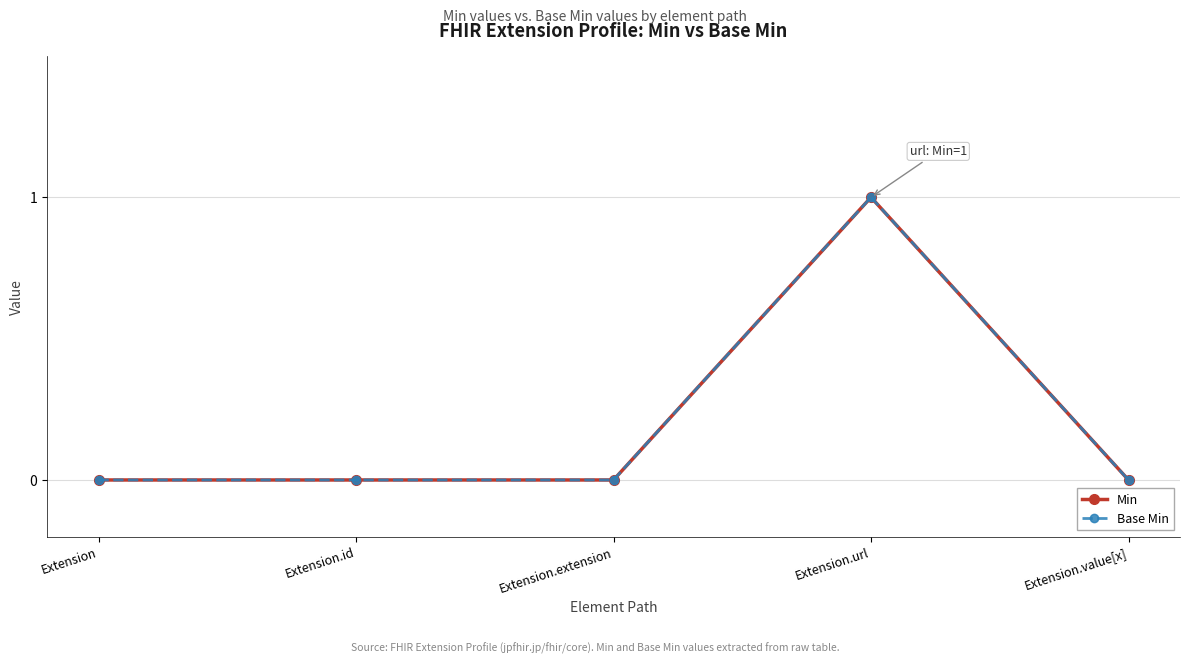

How many interior local peaks does the Min series have?

1